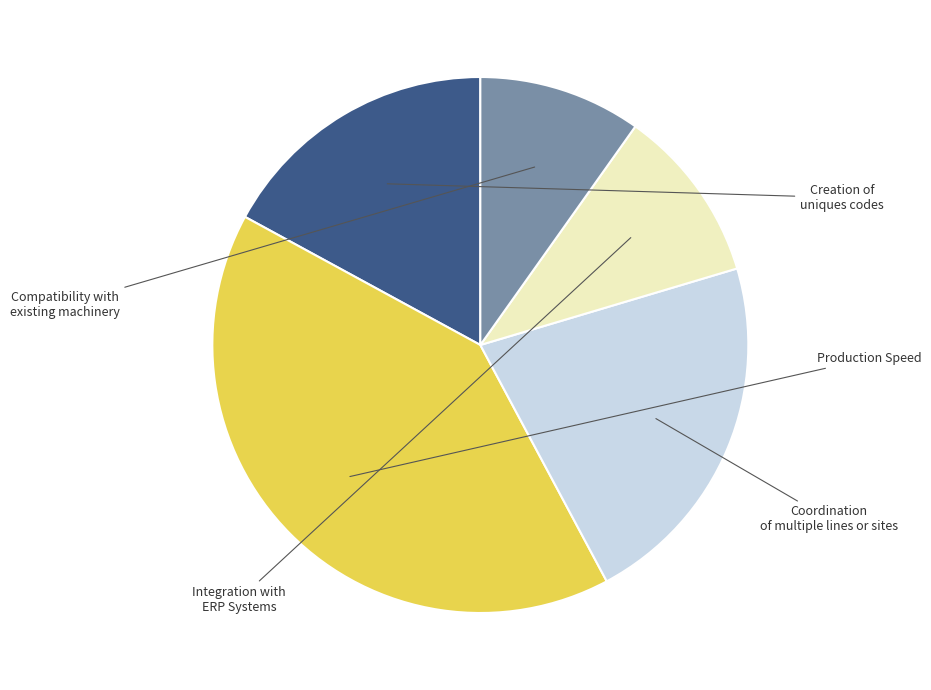

Is there any slice that represents more than half of the pie?

No